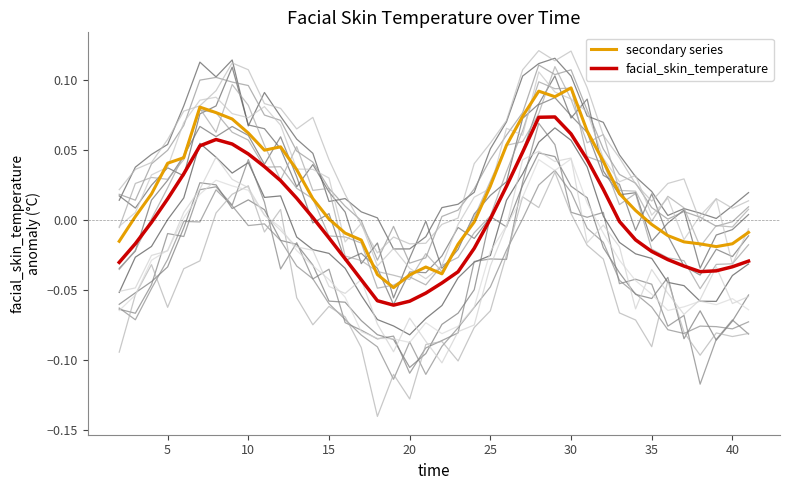

True or false: secondary series and facial_skin_temperature intersect in this chart.

False